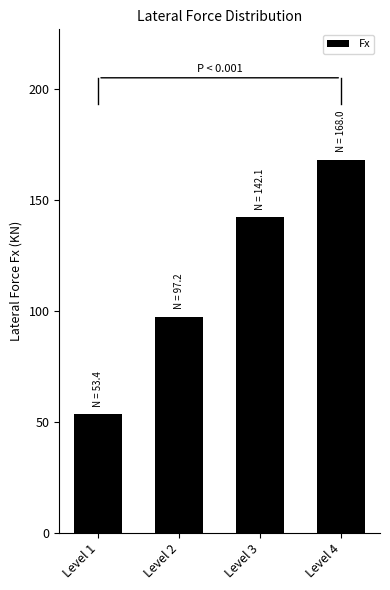

What is the smallest value displayed?

53.4